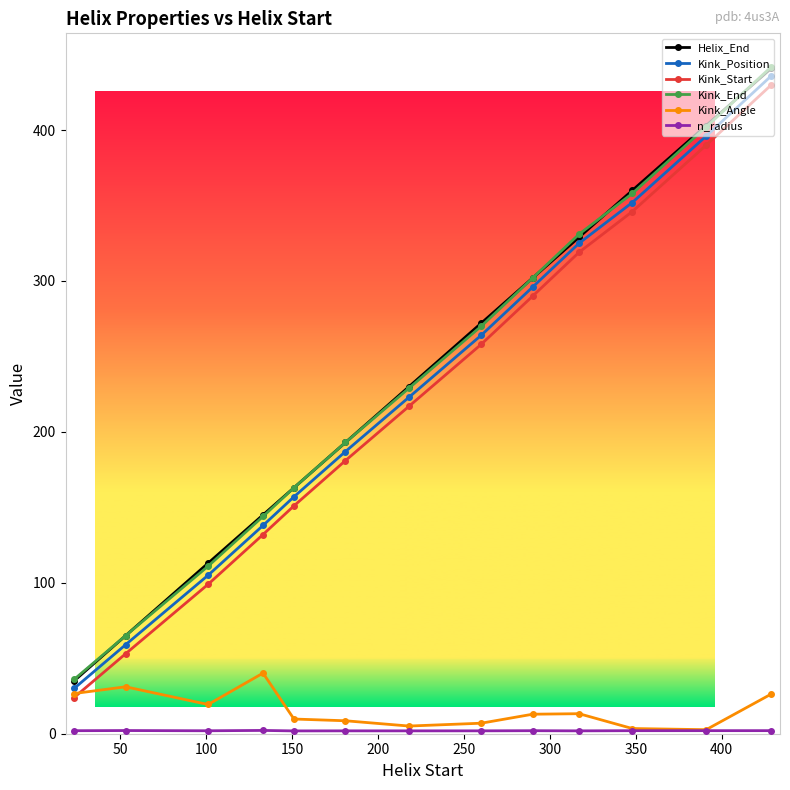

At how many categories does at least one series exceed 250?

6